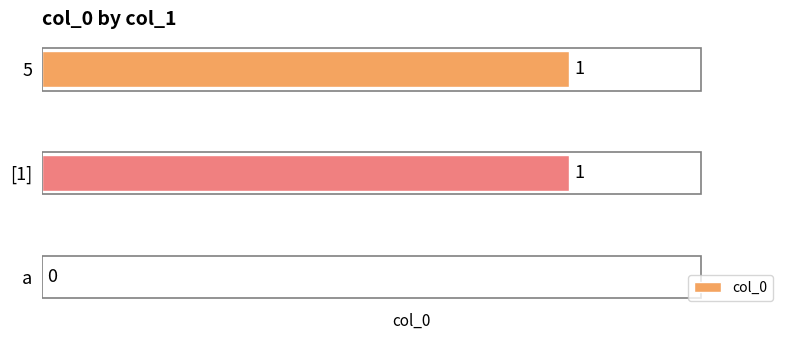

How many positive values are there?

2